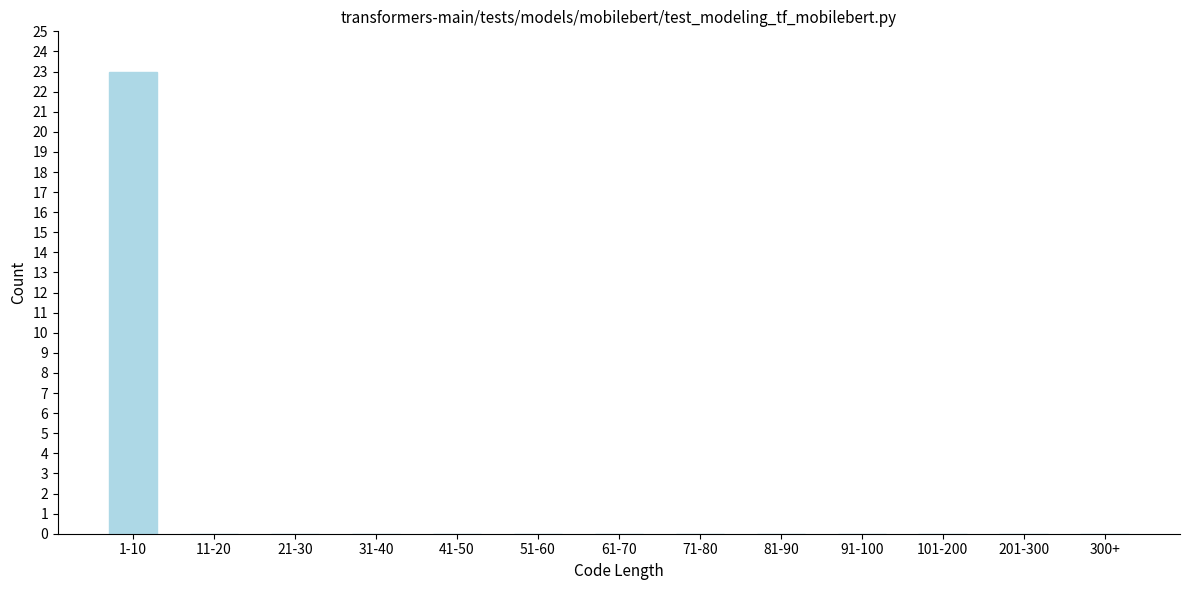

Reading left to right, list all the values displayed in this chart.

1-10=23	11-20=0	21-30=0	31-40=0	41-50=0	51-60=0	61-70=0	71-80=0	81-90=0	91-100=0	101-200=0	201-300=0	300+=0